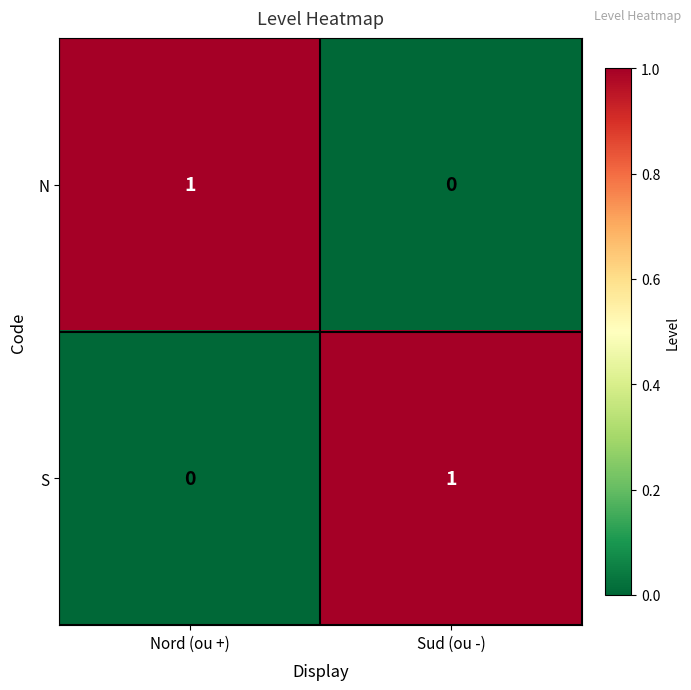

True or false: N has a value of 1 at Sud (ou -).

False